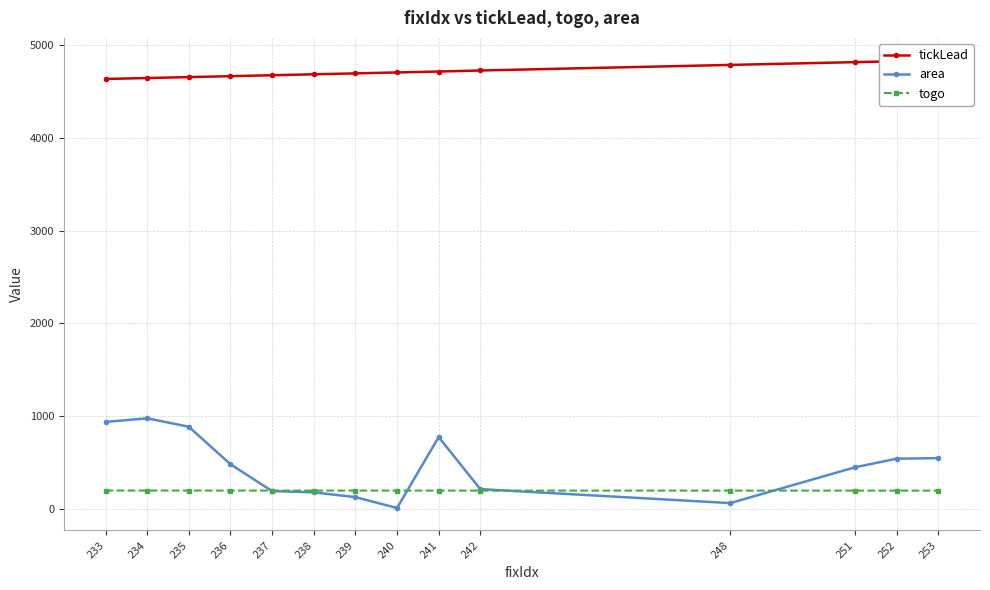

What is the difference between the maximum and minimum values in the area series?

965.3